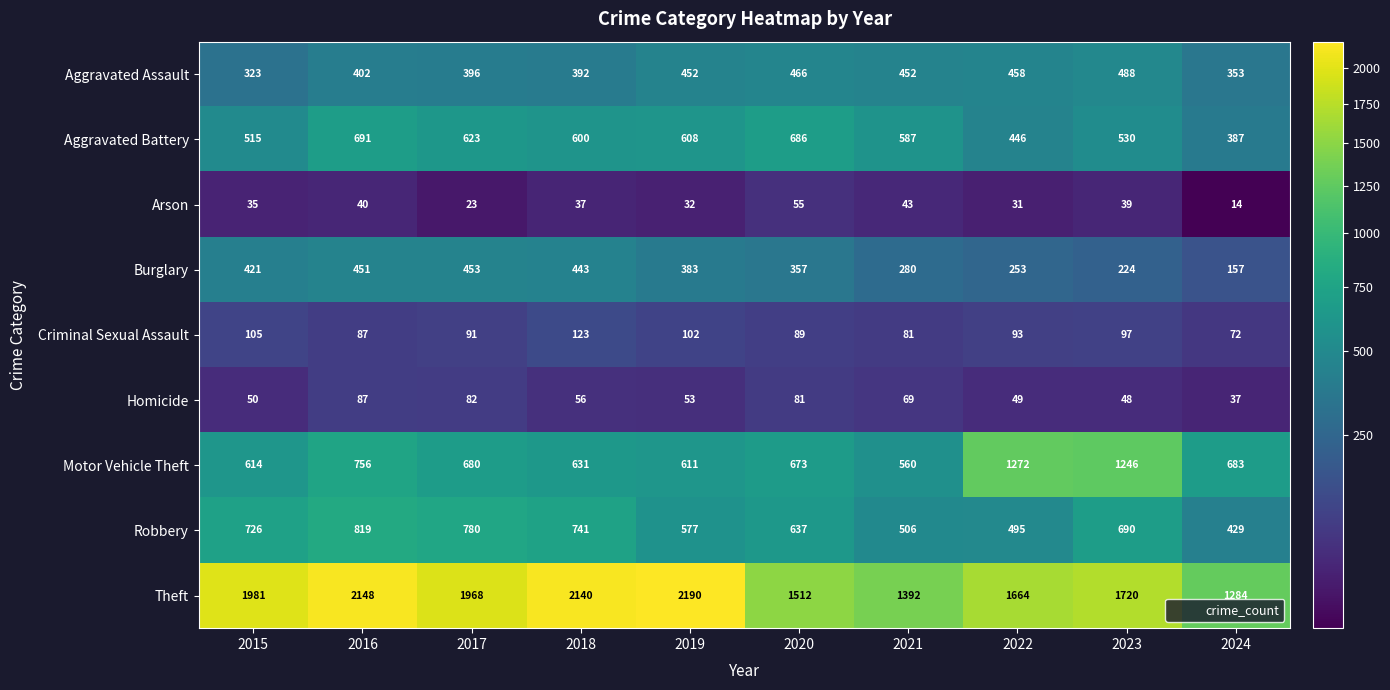

List the series in order of their peak value, lowest first.

Arson, Homicide, Criminal Sexual Assault, Burglary, Aggravated Assault, Aggravated Battery, Robbery, Motor Vehicle Theft, Theft